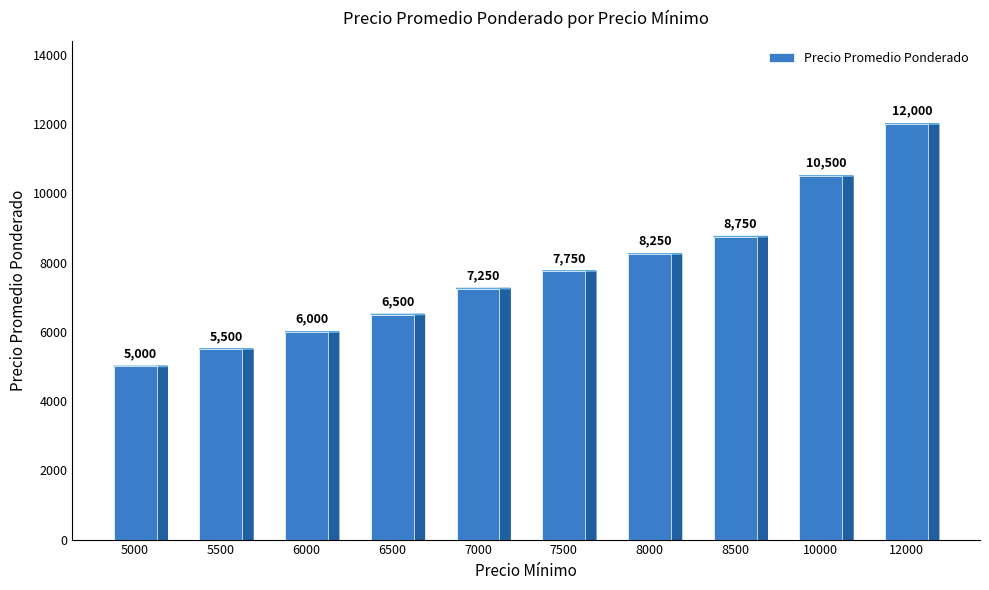

List the labels in order of value, smallest first.

5000, 5500, 6000, 6500, 7000, 7500, 8000, 8500, 10000, 12000